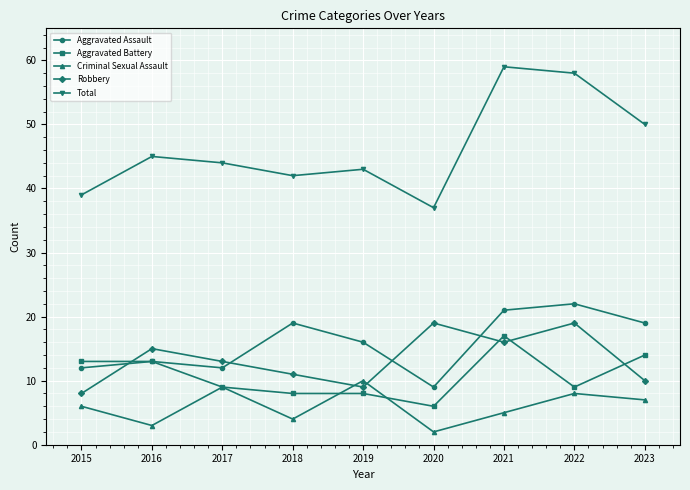

How many data points in Criminal Sexual Assault are less than 6?

4